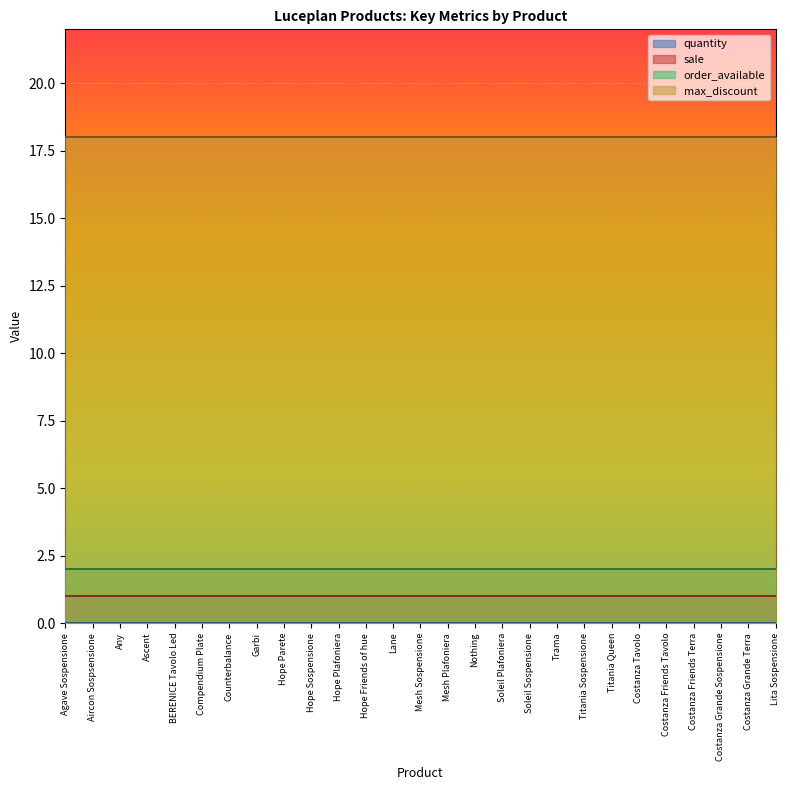

True or false: quantity and order_available cross at least once.

False